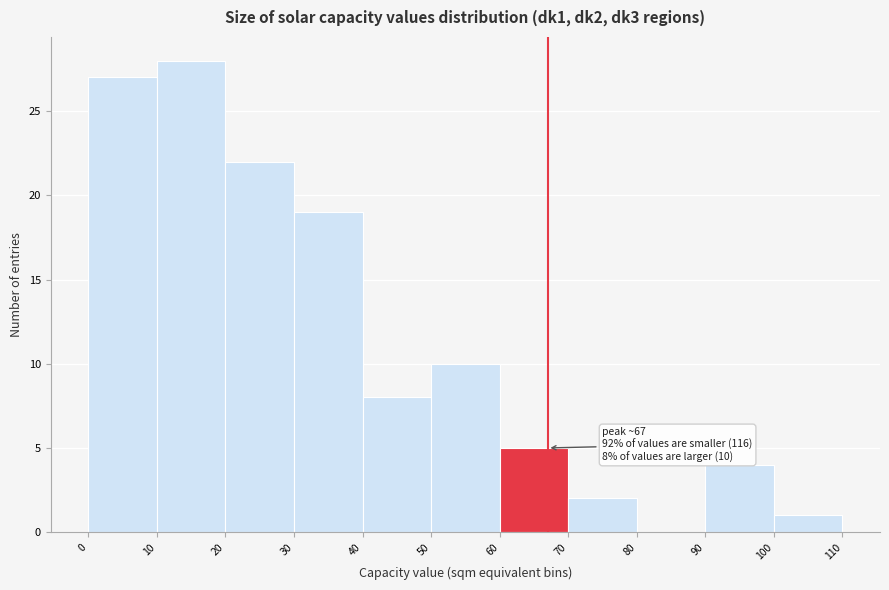

Which range on the x-axis has the tallest bar?

10 to 20